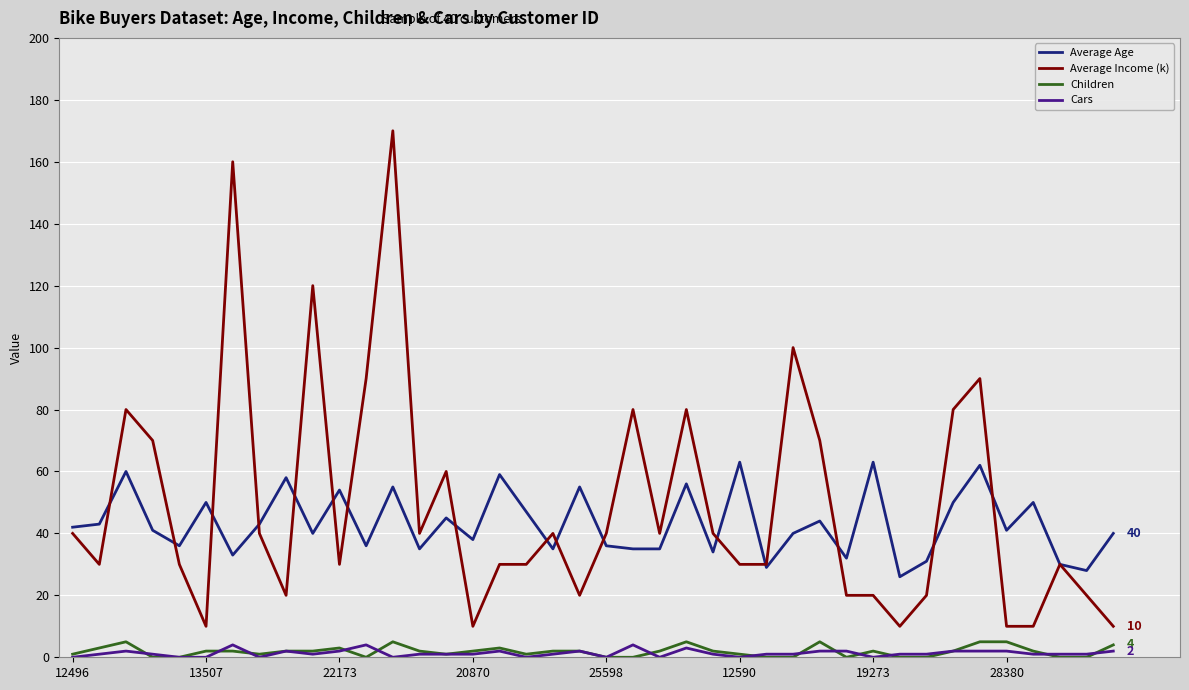

What is the greatest value displayed?

170